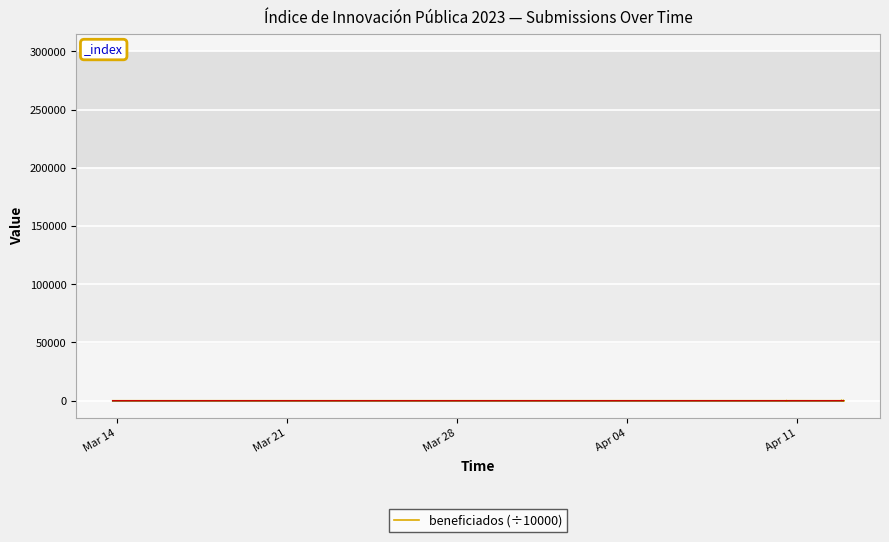

How many values are above zero?

35